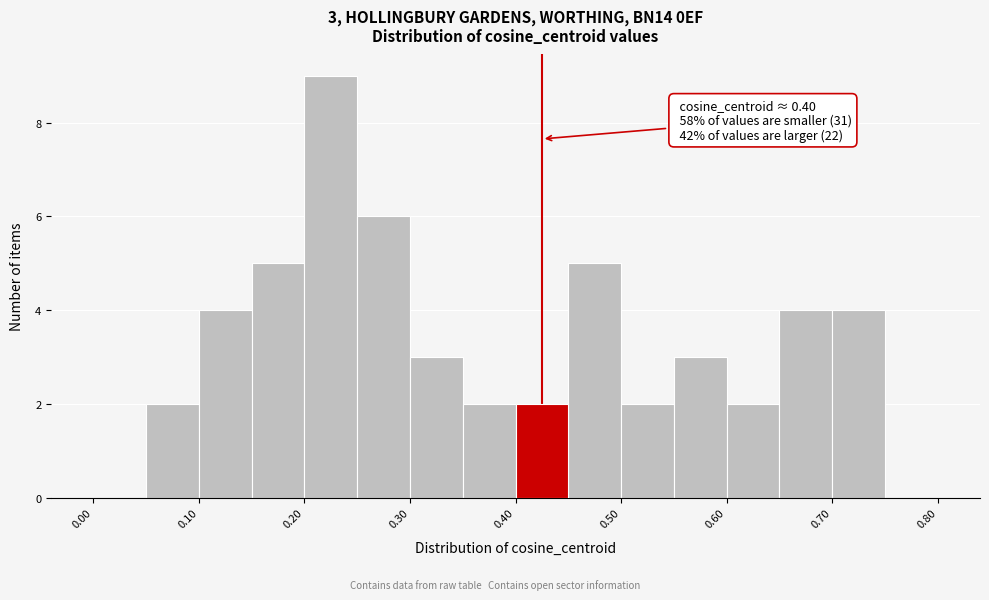

Which range on the x-axis has the tallest bar?

0.20 to 0.25